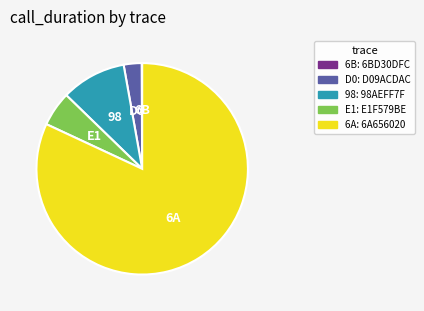

Is there any slice that represents more than half of the pie?

Yes